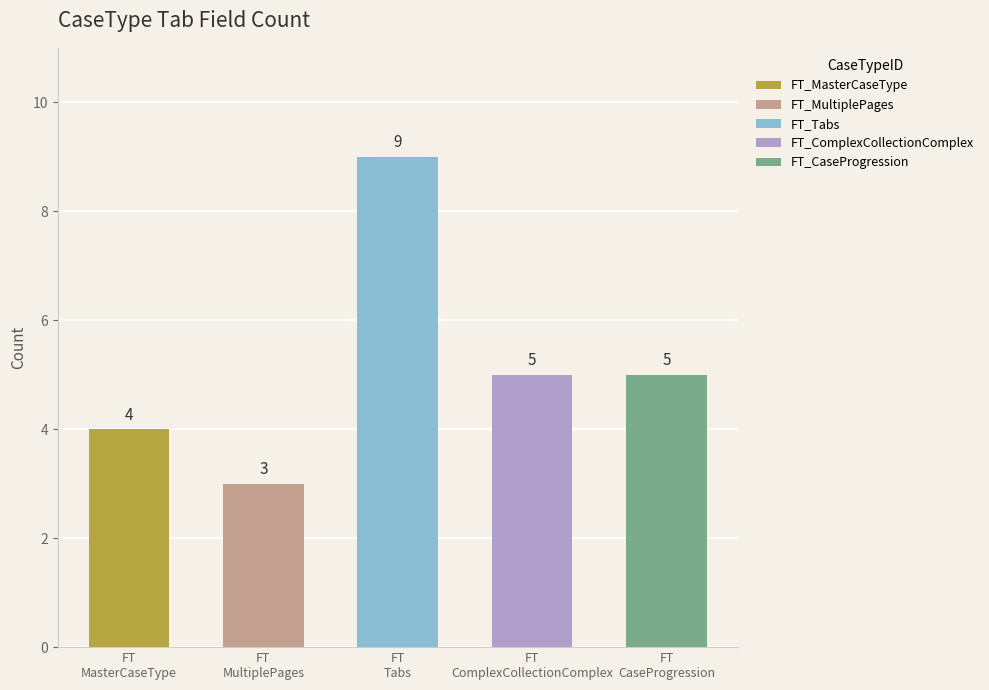

The value of FT_Tabs at FT_MasterCaseType is 3. True or false?

False